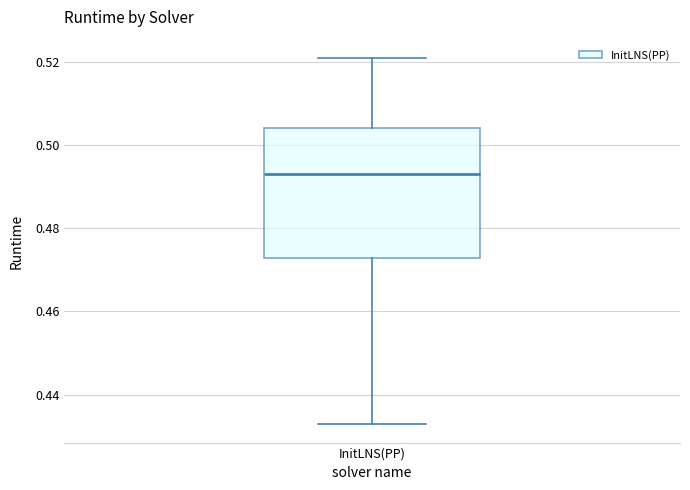

Transcribe this box plot: give where the median line is, the range the box spans, and where the two whiskers end, as read against the y-axis. The values are not printed on the chart, so give them approximately, as read against the axis.

median 0.494, box 0.472 to 0.504, whiskers 0.432 to 0.520